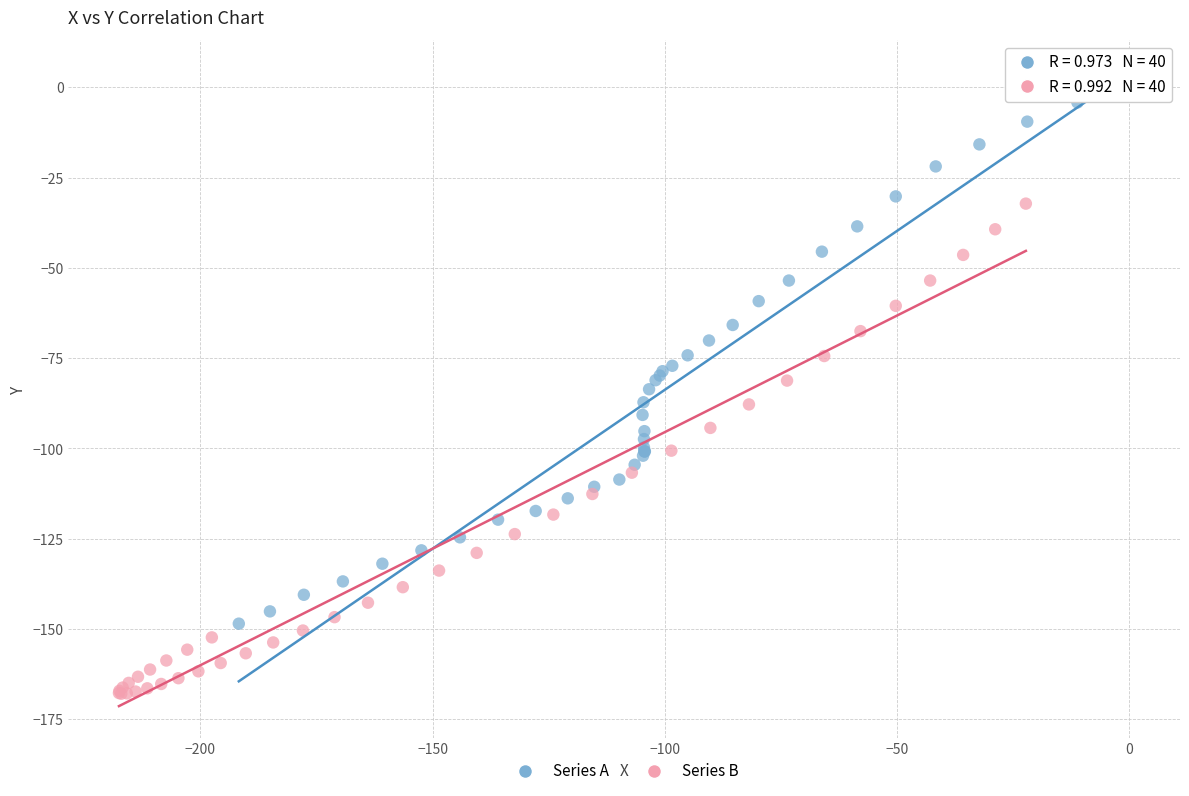

Which series reaches the maximum Y coordinate?

Series A